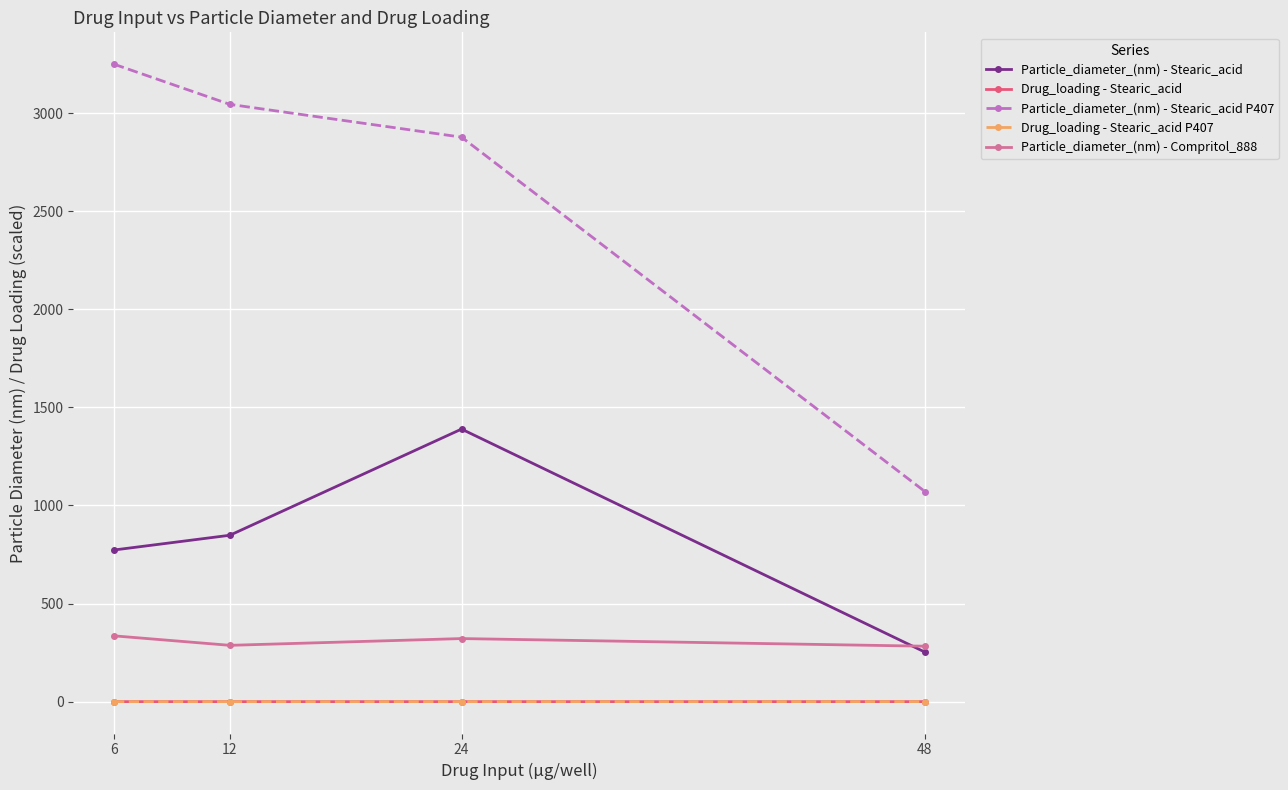

Which series has the largest total across all categories?

Particle_diameter_(nm) - Stearic_acid P407